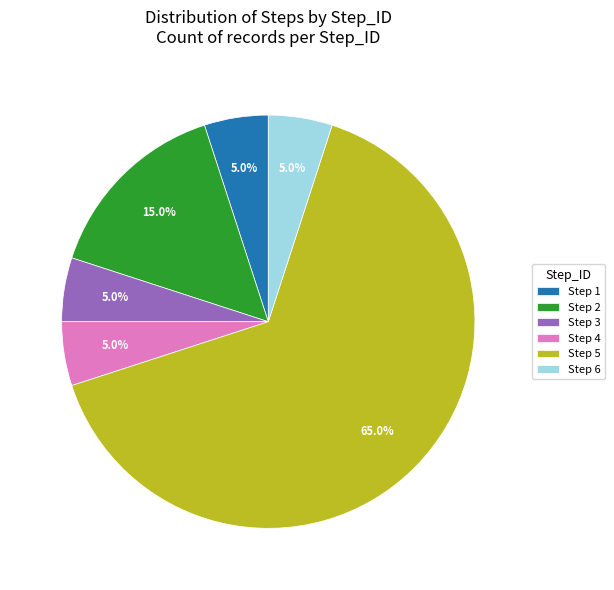

What is the total percentage of Step 1 and Step 3?

10.0%